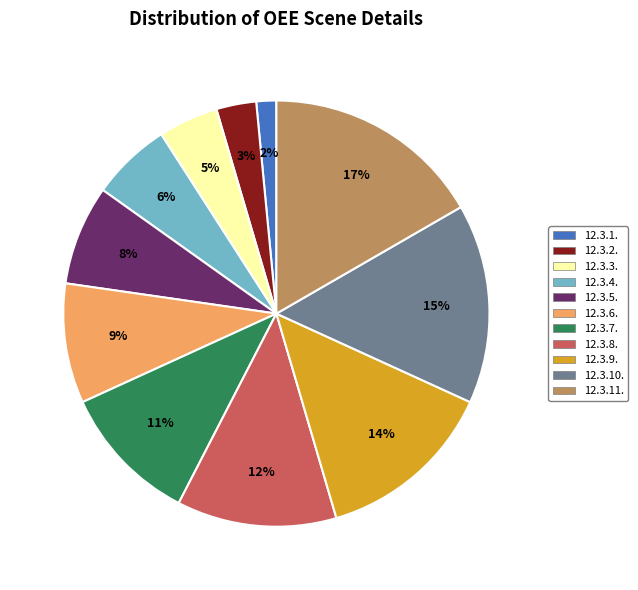

Count the number of slices in the pie.

11